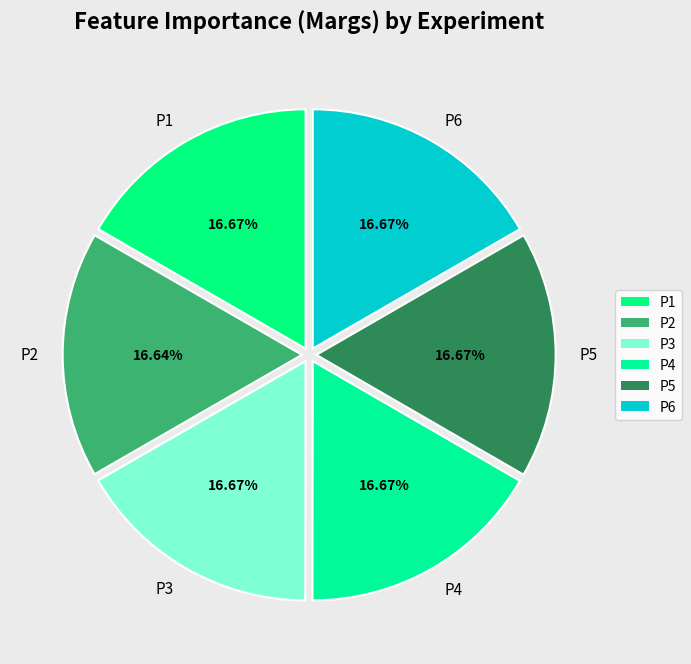

Is there a majority slice in this chart?

No